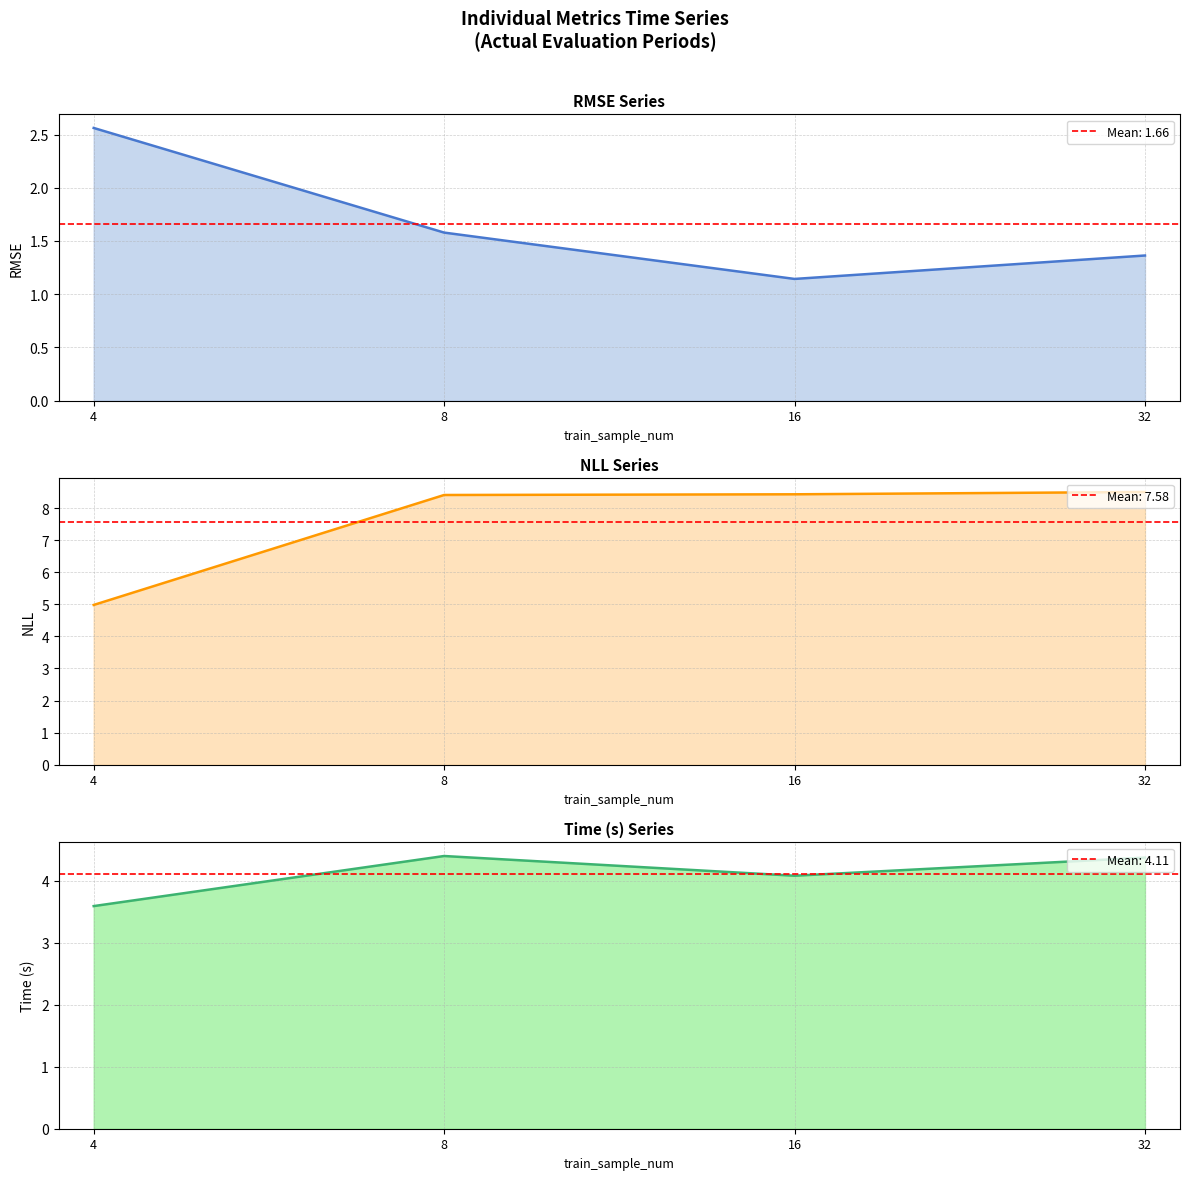

What is the minimum value shown in the chart?

1.1